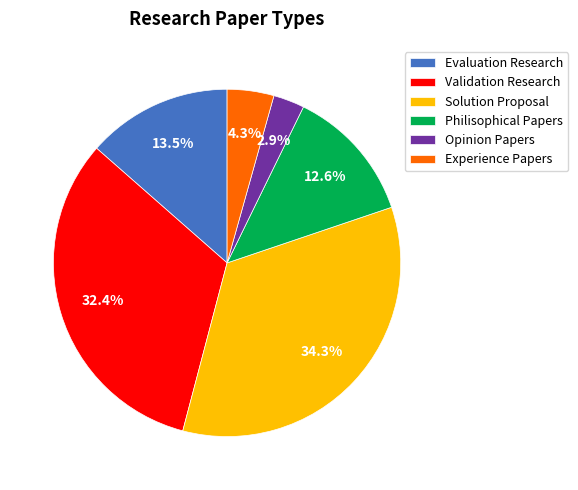

Is there any slice that represents more than half of the pie?

No